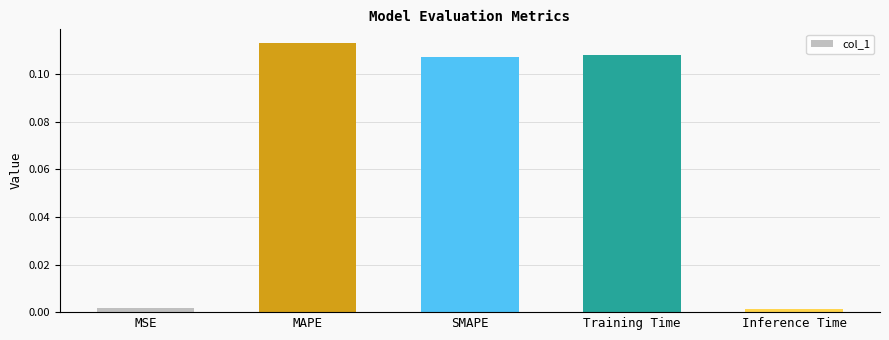

What is the sum of all values?

0.3